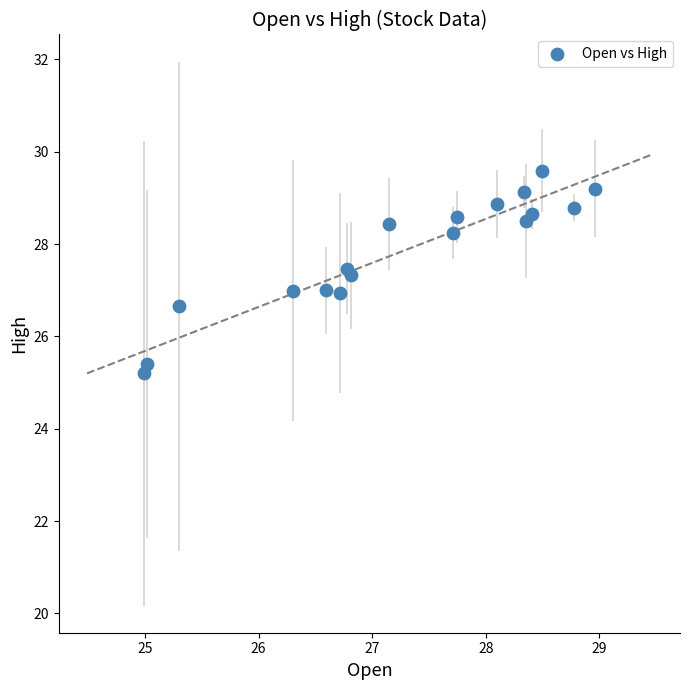

What is the range of Y values (max minus min)?

4.4